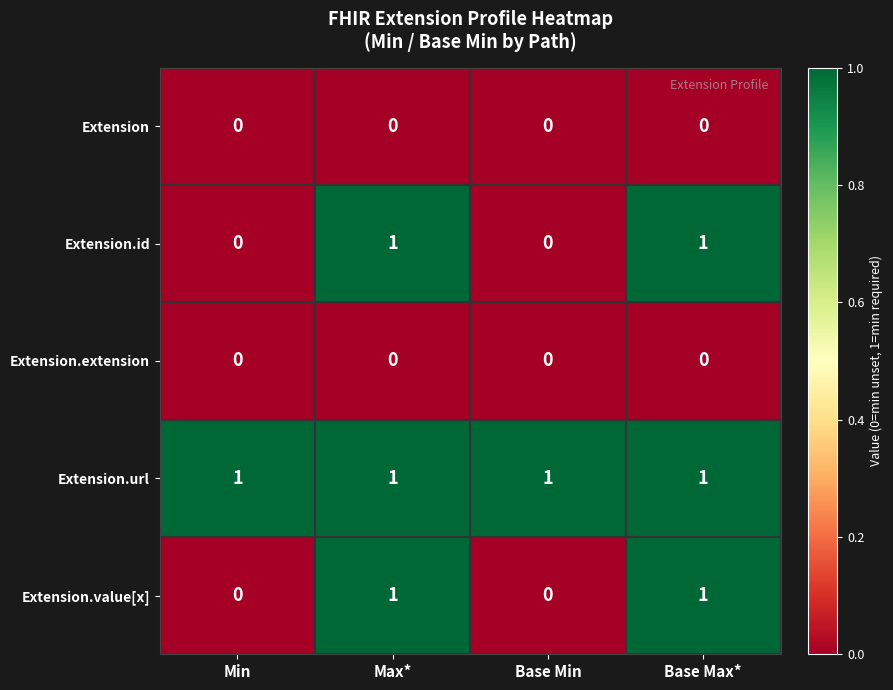

True or false: Extension has a value of 0 at Min.

True